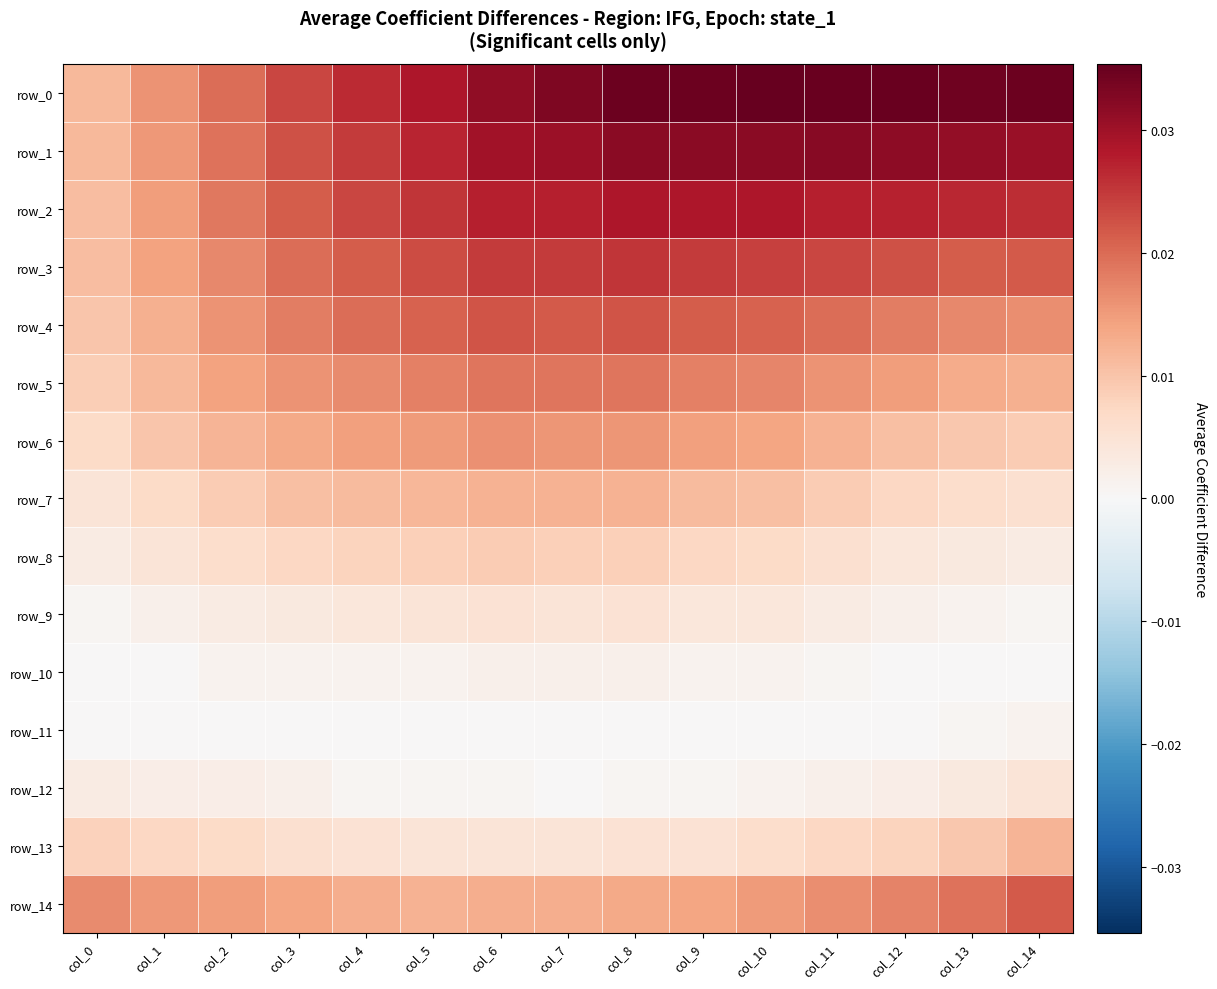

How many data points does each series have?

15